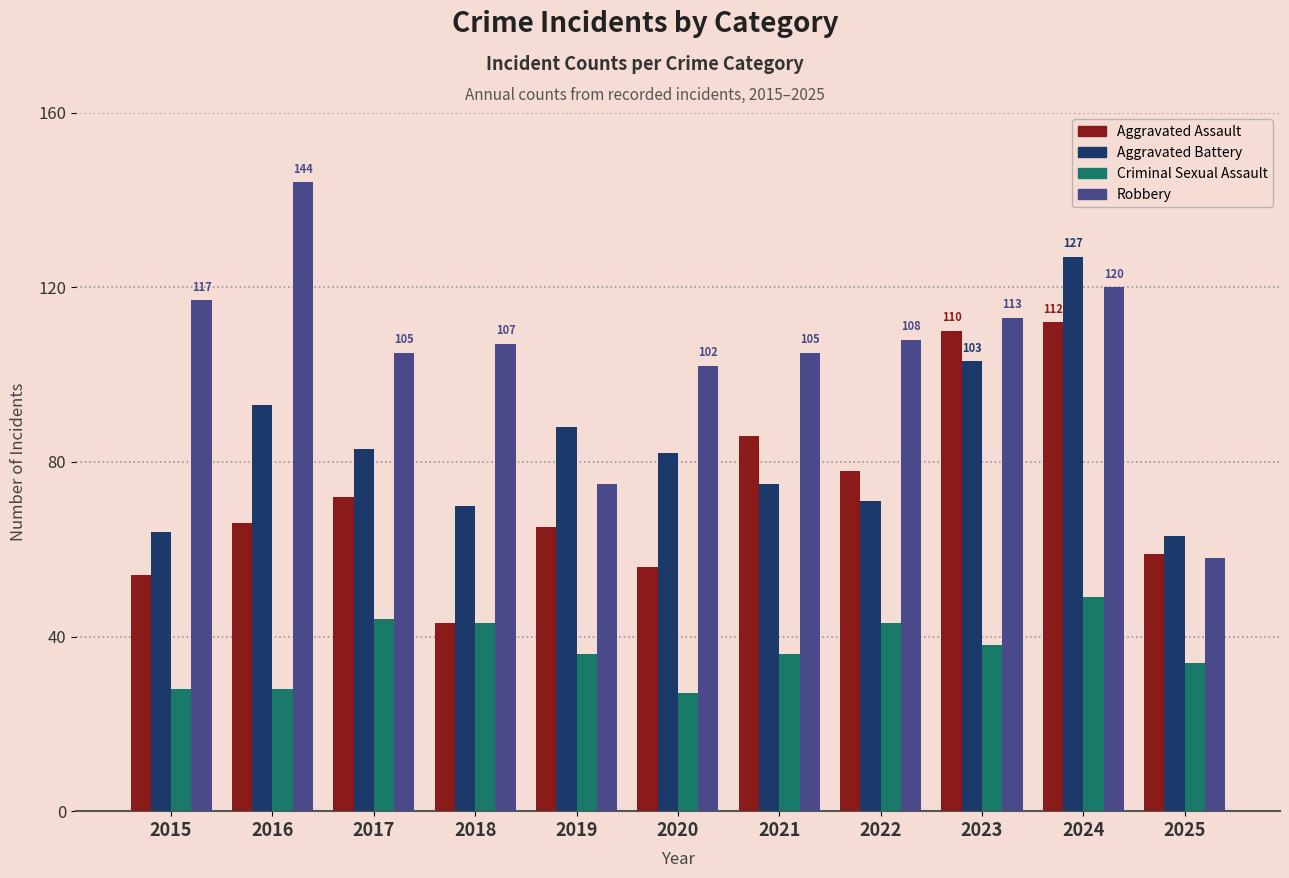

Where is Aggravated Battery nearest to the value 95?

2016